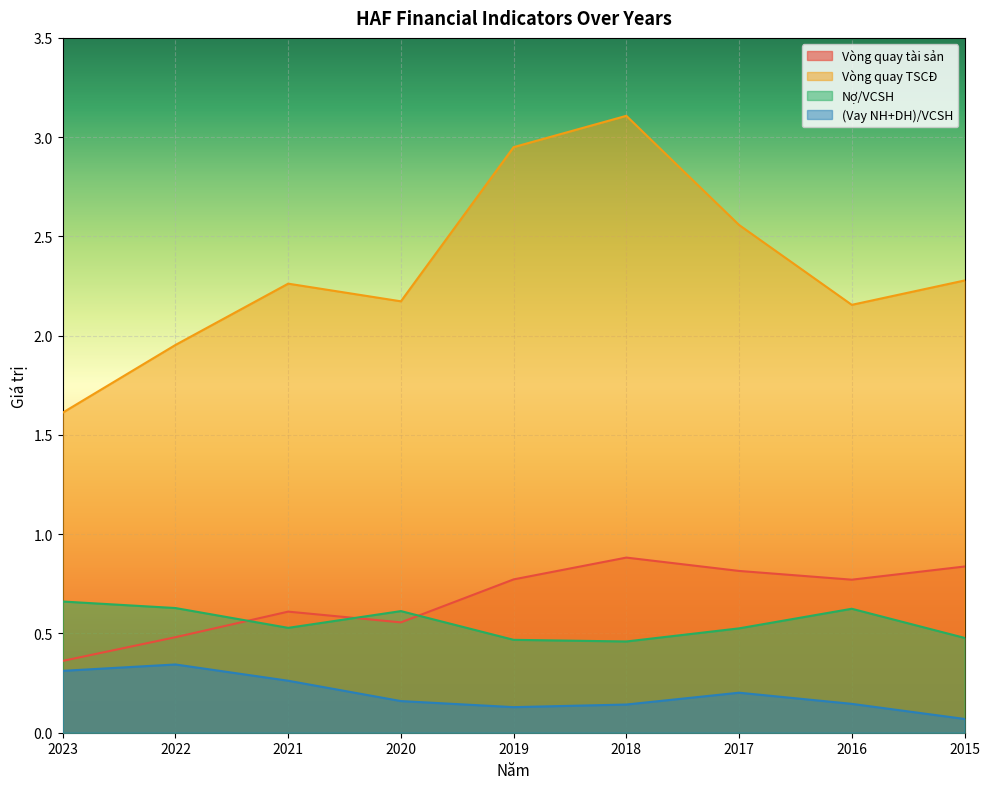

What is the maximum value for Vòng quay TSCĐ?

3.1